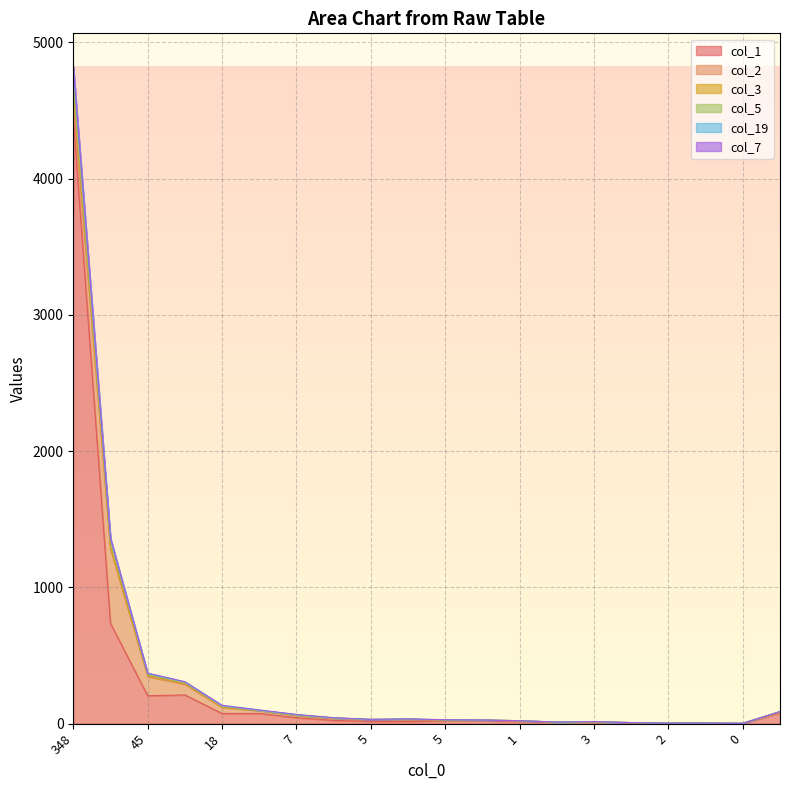

The value of col_5 at 18 is 8. True or false?

False